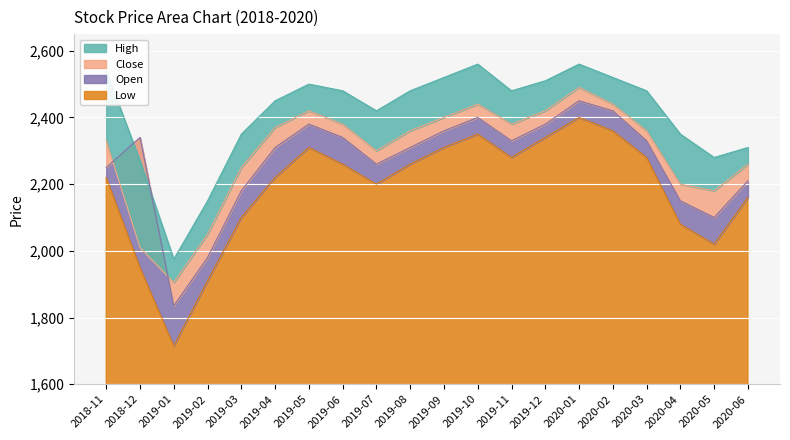

What is the difference between the highest and lowest values at 2018-12?

390